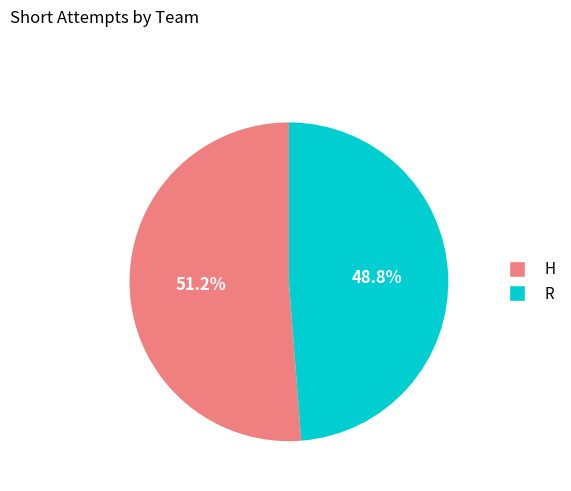

What percentage is the R slice, to the nearest percent?

49%